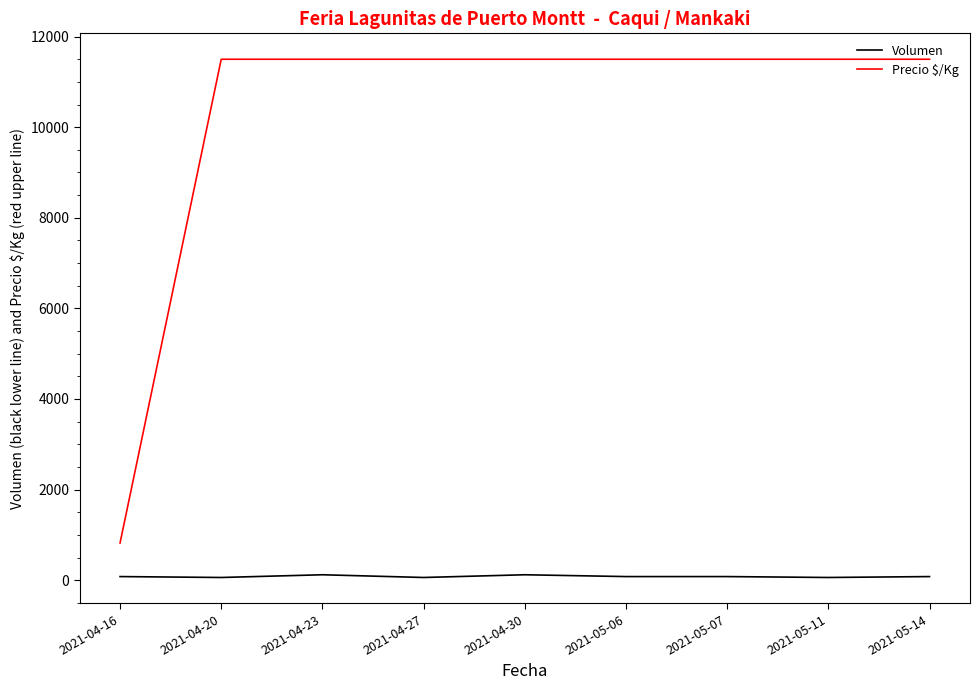

Which series has the widest spread of values?

Precio $/Kg